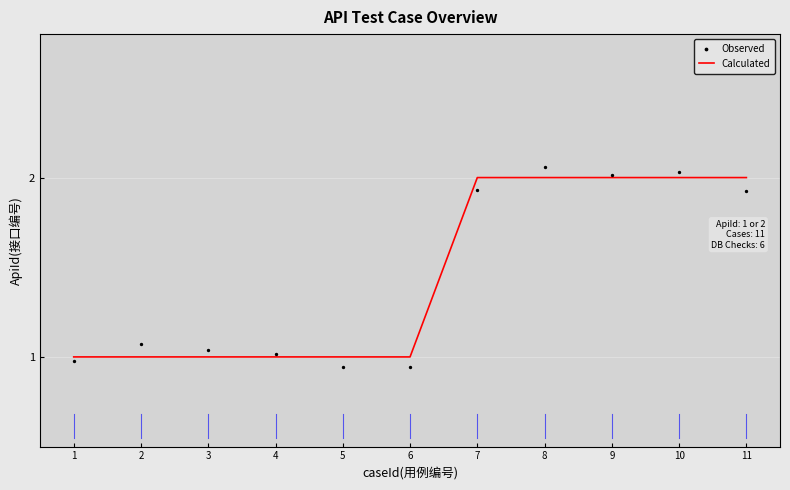

At which category is the sum across all series the highest?

8